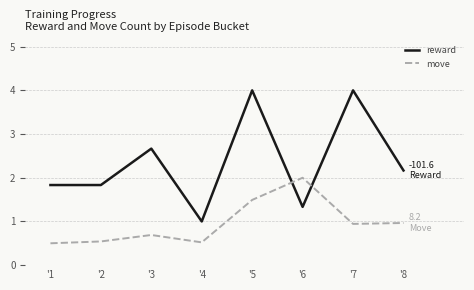

Is it true that move equals 0.7 at '3?

True